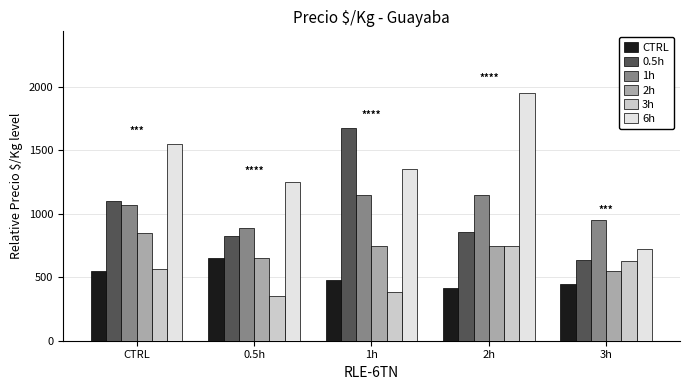

What position from the right is 1h?

3